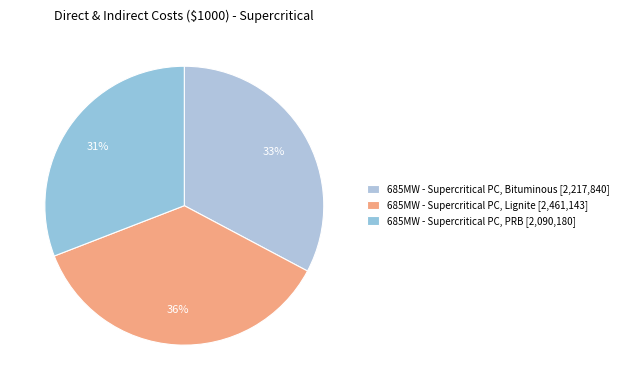

To the nearest percent, what is the average slice percentage?

33%